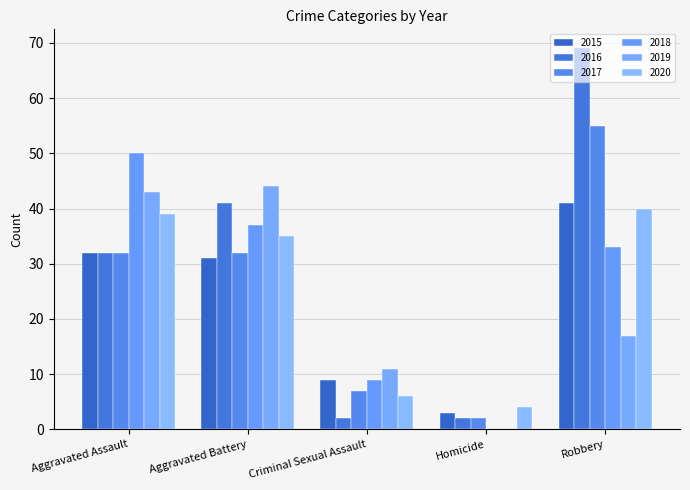

What is the label of the 3rd bar from the left?

Criminal Sexual Assault